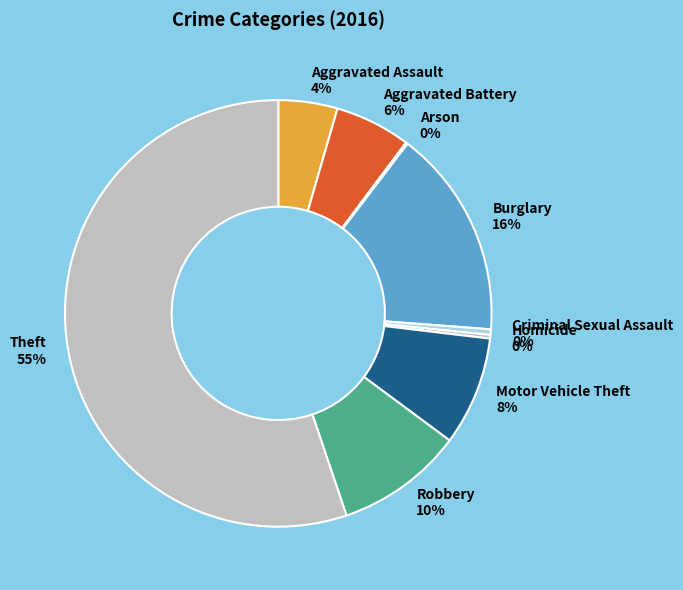

Is it true that Robbery is 22% of the pie?

False